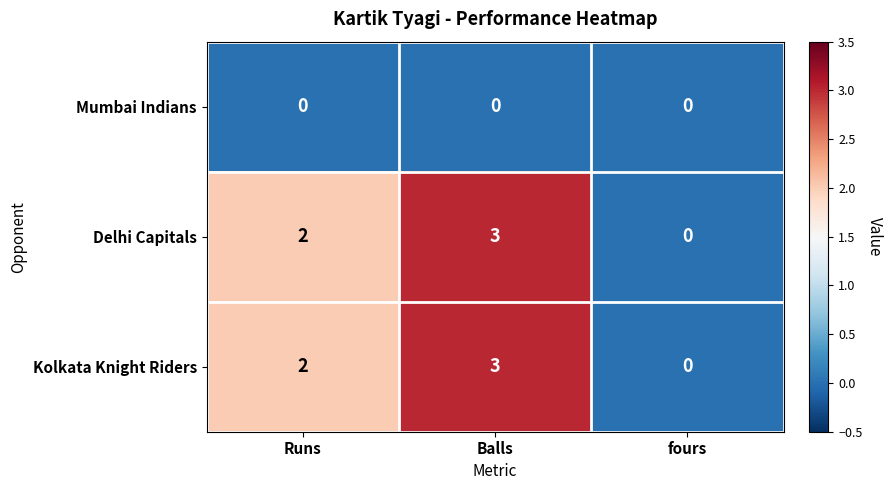

At which category is the sum across all series the highest?

Balls